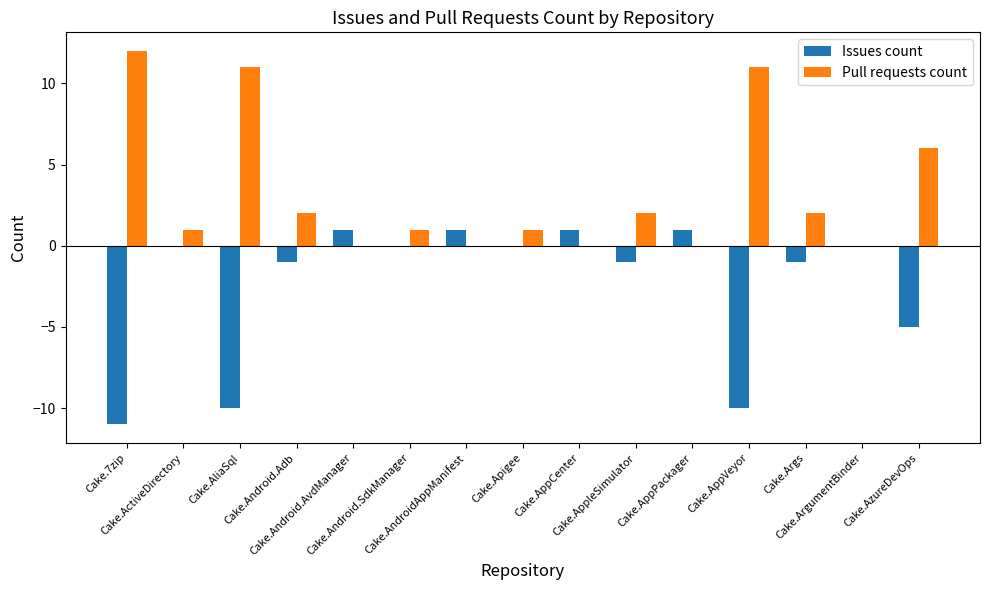

At which category does the chart reach its peak across all series?

Cake.7zip